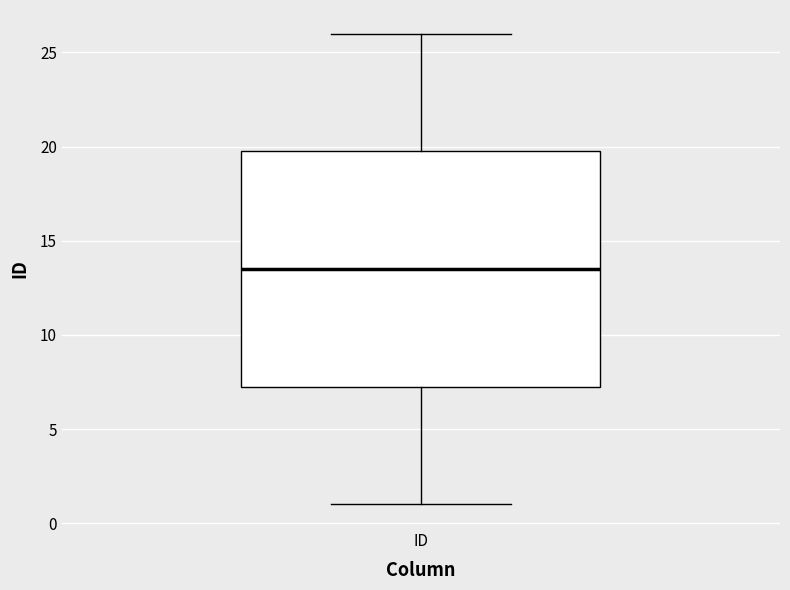

Read this box plot against the y-axis: the position of the median line, the range covered by the box, and the ends of both whiskers. The values are not printed on the chart, so give them approximately, as read against the axis.

median 13.5, box 7.5 to 20.0, whiskers 1.0 to 26.0